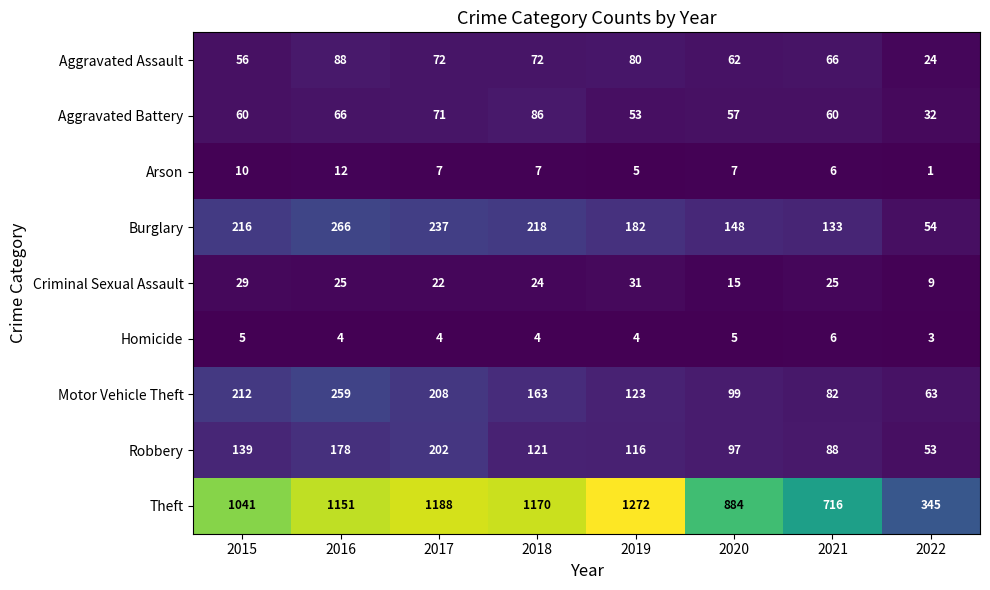

Is it true that Theft equals 1170 at 2018?

True